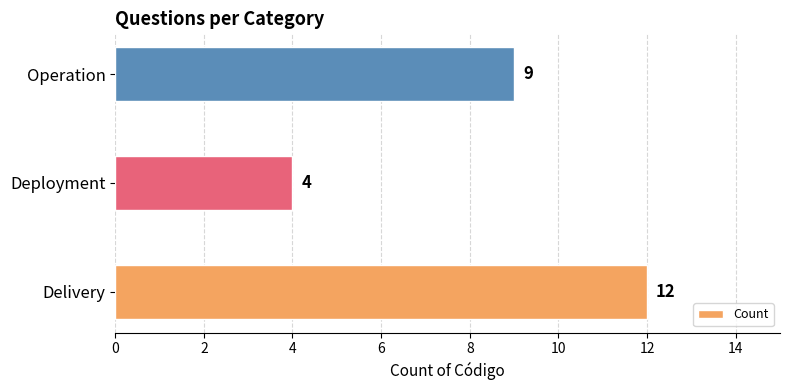

Reading bottom to top, what are all the values shown in this chart?

12	4	9